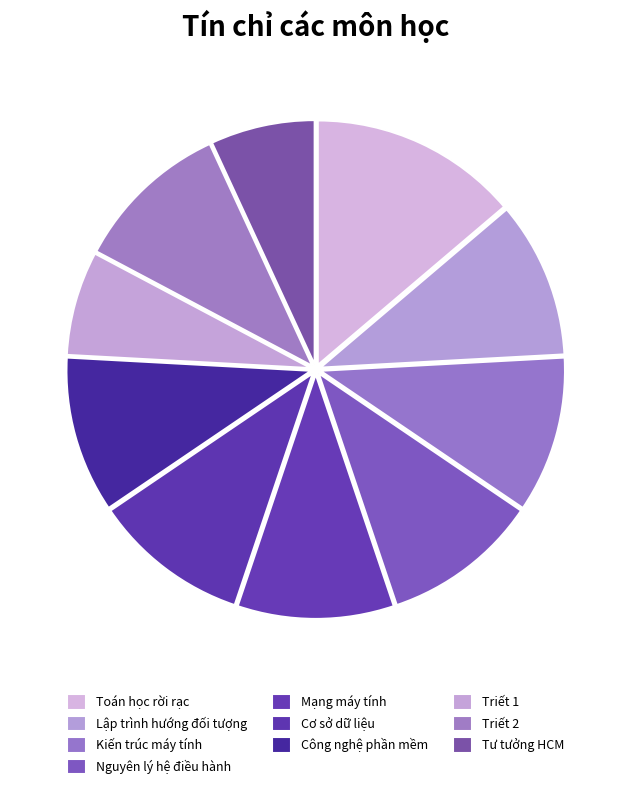

How many segments does this pie chart have?

10